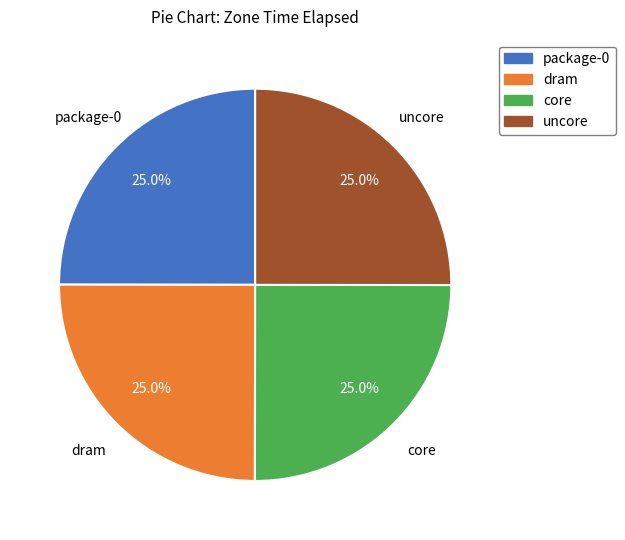

What is the total percentage of uncore and package-0?

50.0%